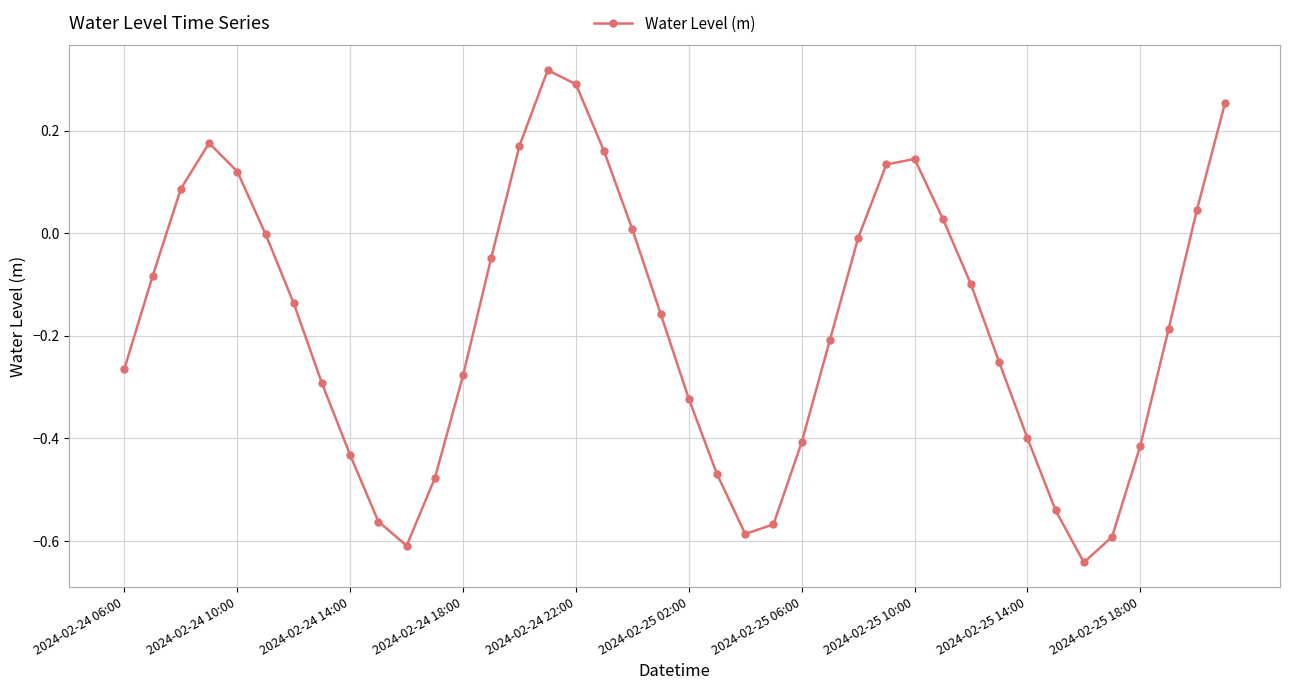

Is this an area chart (filled region under the line)?

No